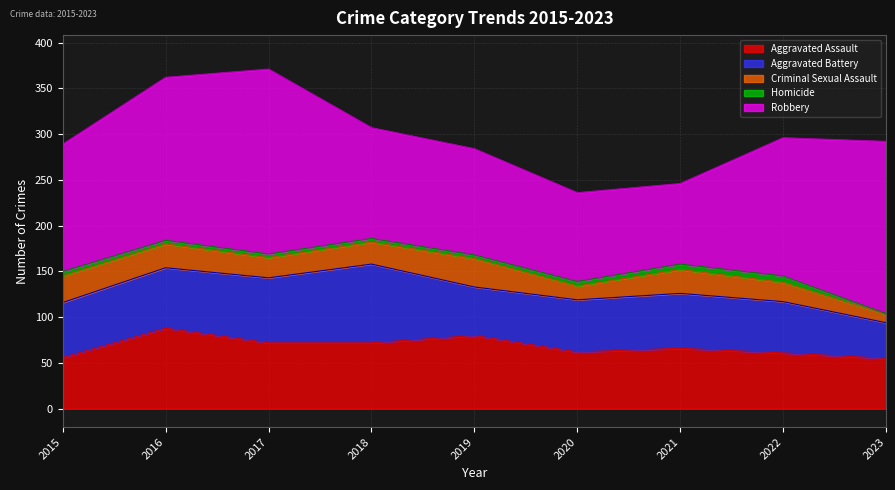

Which category has the lowest value in the Homicide series?

2023